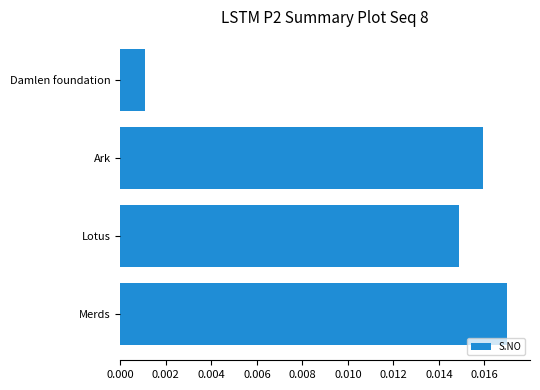

List the labels in order of value, smallest first.

Damlen foundation, Lotus, Ark, Merds